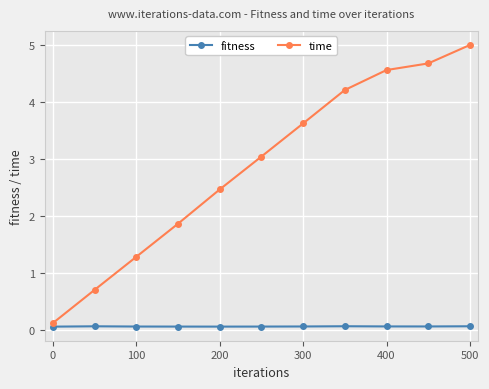

Reading left to right, extract all data points from this chart.

fitness: 0.1	0.1	0.1	0.1	0.1	0.1	0.1	0.1	0.1	0.1	0.1
time: 0.1	0.7	1.3	1.9	2.5	3.0	3.6	4.2	4.6	4.7	5.0